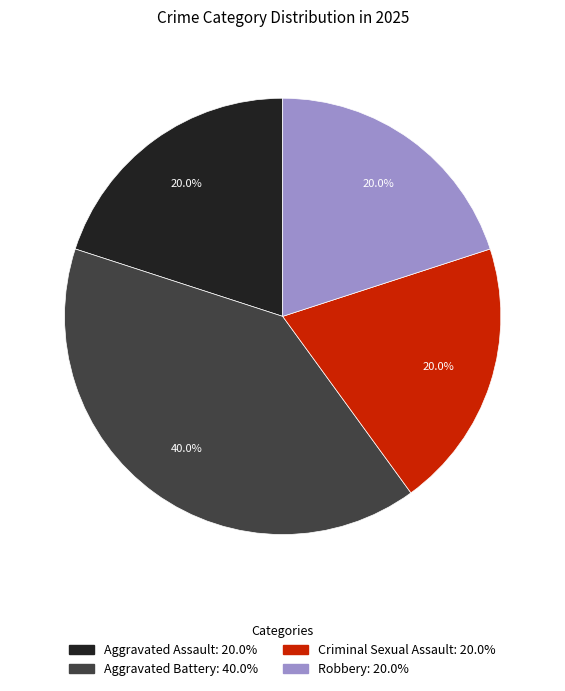

How many segments does this pie chart have?

4